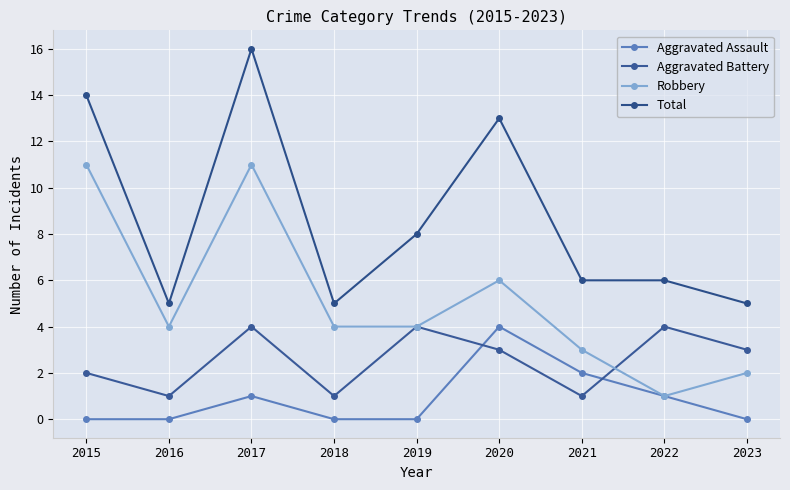

What is the sum of all Aggravated Assault values?

8